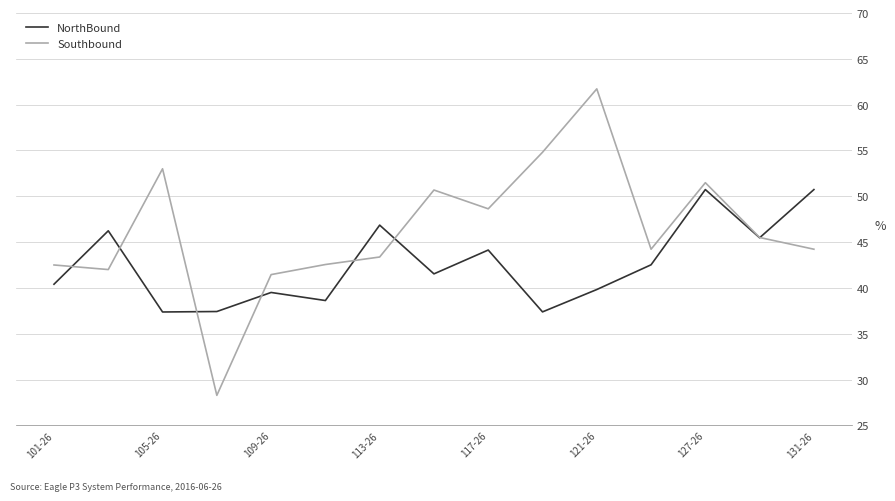

Which series has the widest spread of values?

Southbound